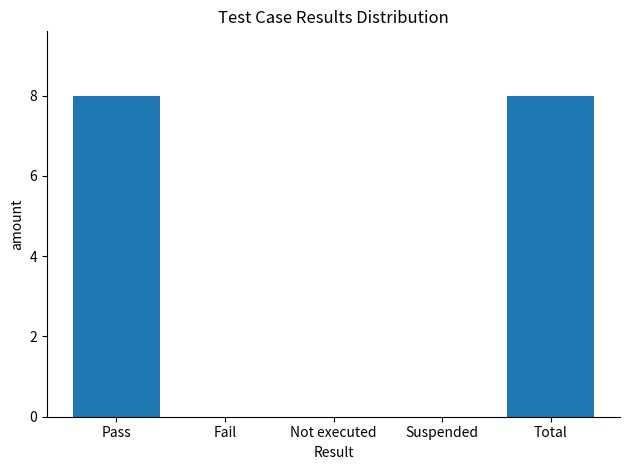

The chart shows a value of 4 at Suspended. True or false?

False